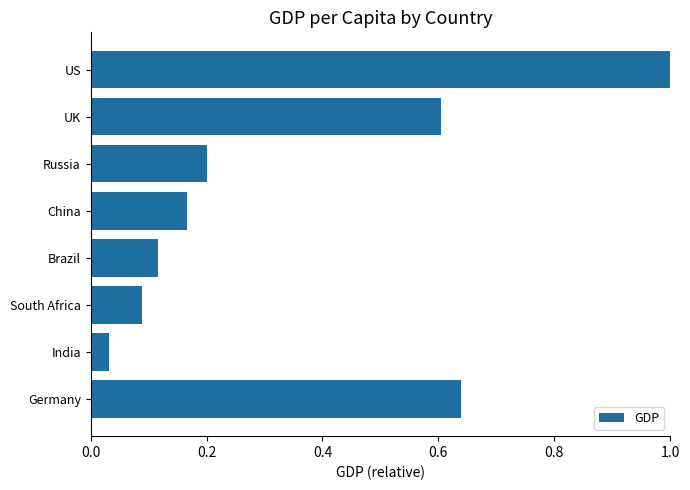

What is the difference between the second highest and second lowest values?

0.5